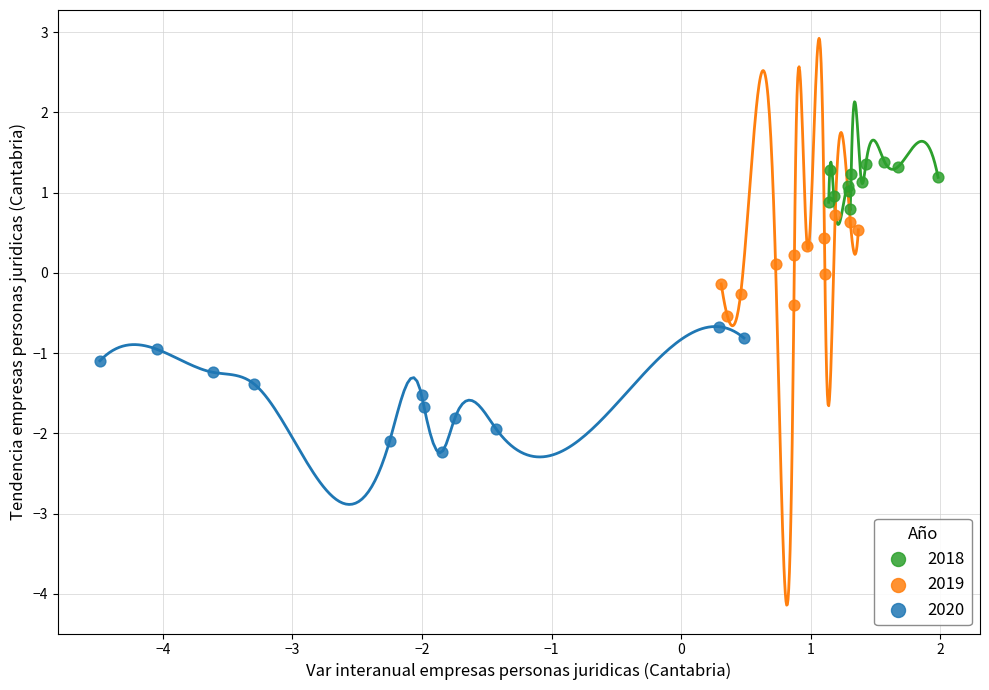

Which series contains the lowest Y value?

2020